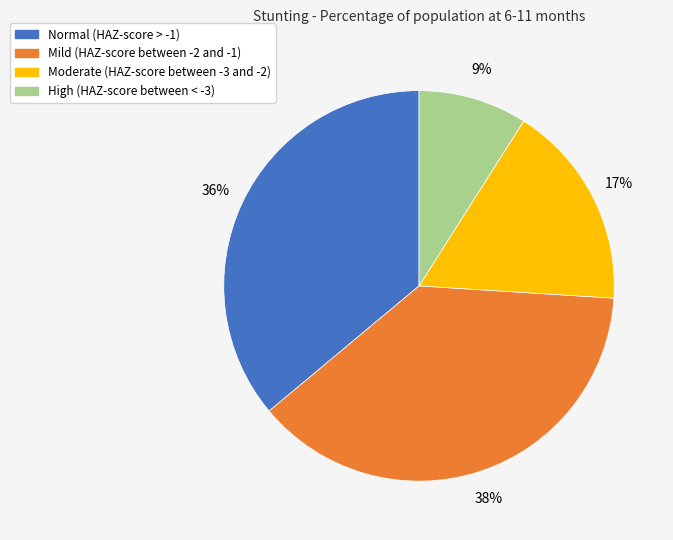

To the nearest percent, what is the difference between the Mild (HAZ-score between -2 and -1) and Moderate (HAZ-score between -3 and -2) slice percentages?

21%